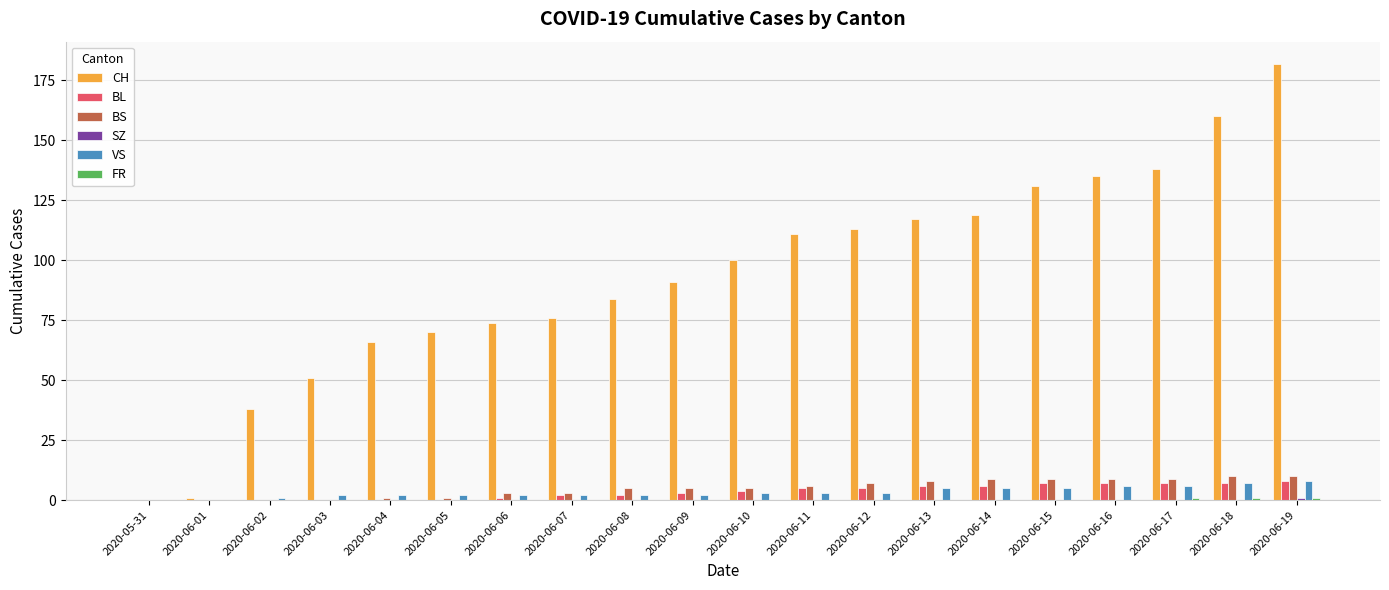

True or false: BS has a value of 10 at 2020-06-19.

True